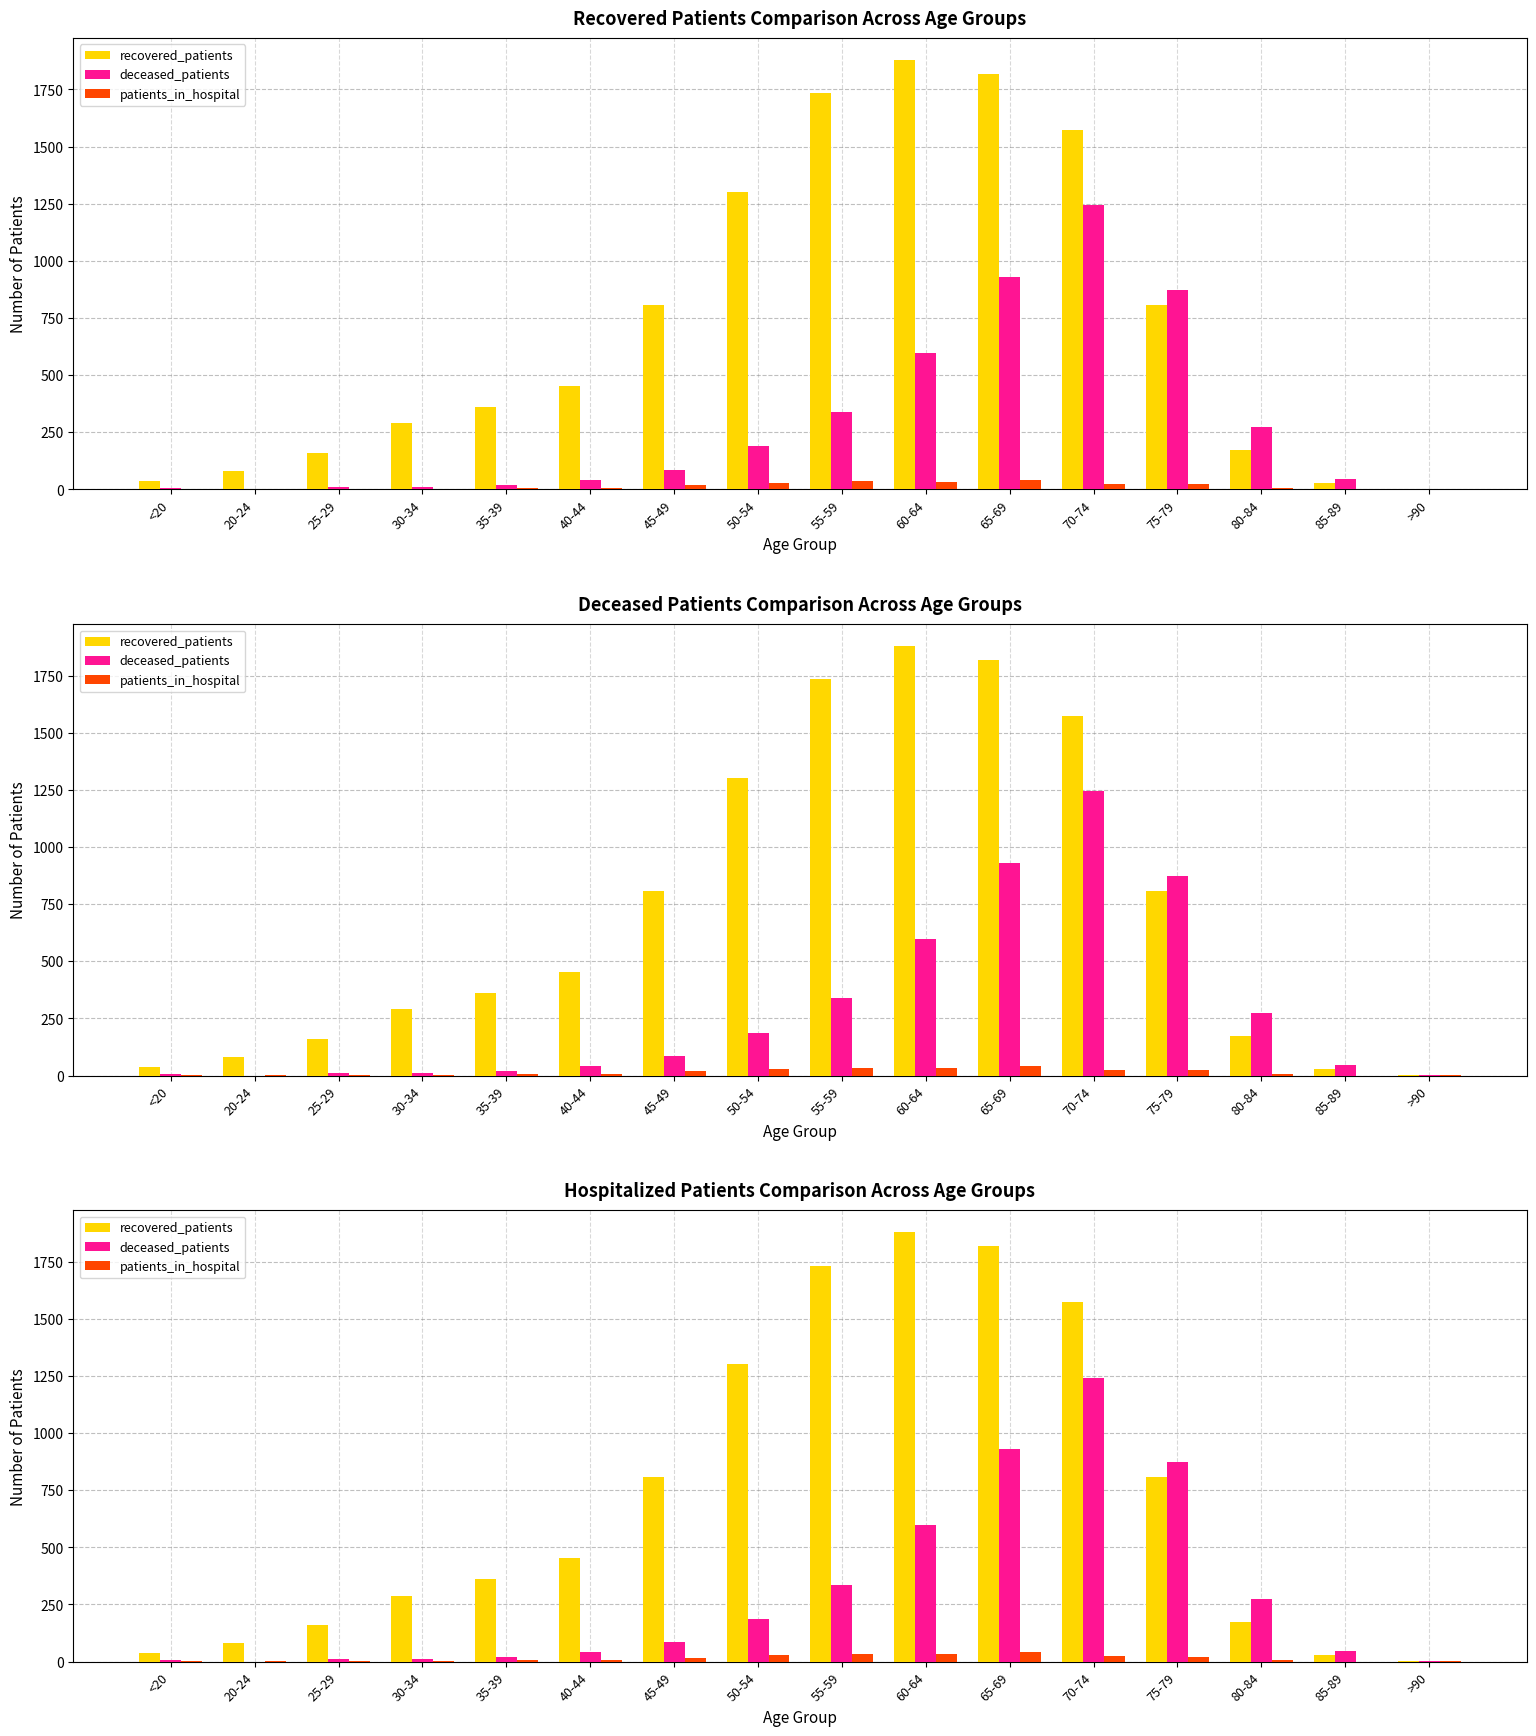

Which series has the widest spread of values?

recovered_patients